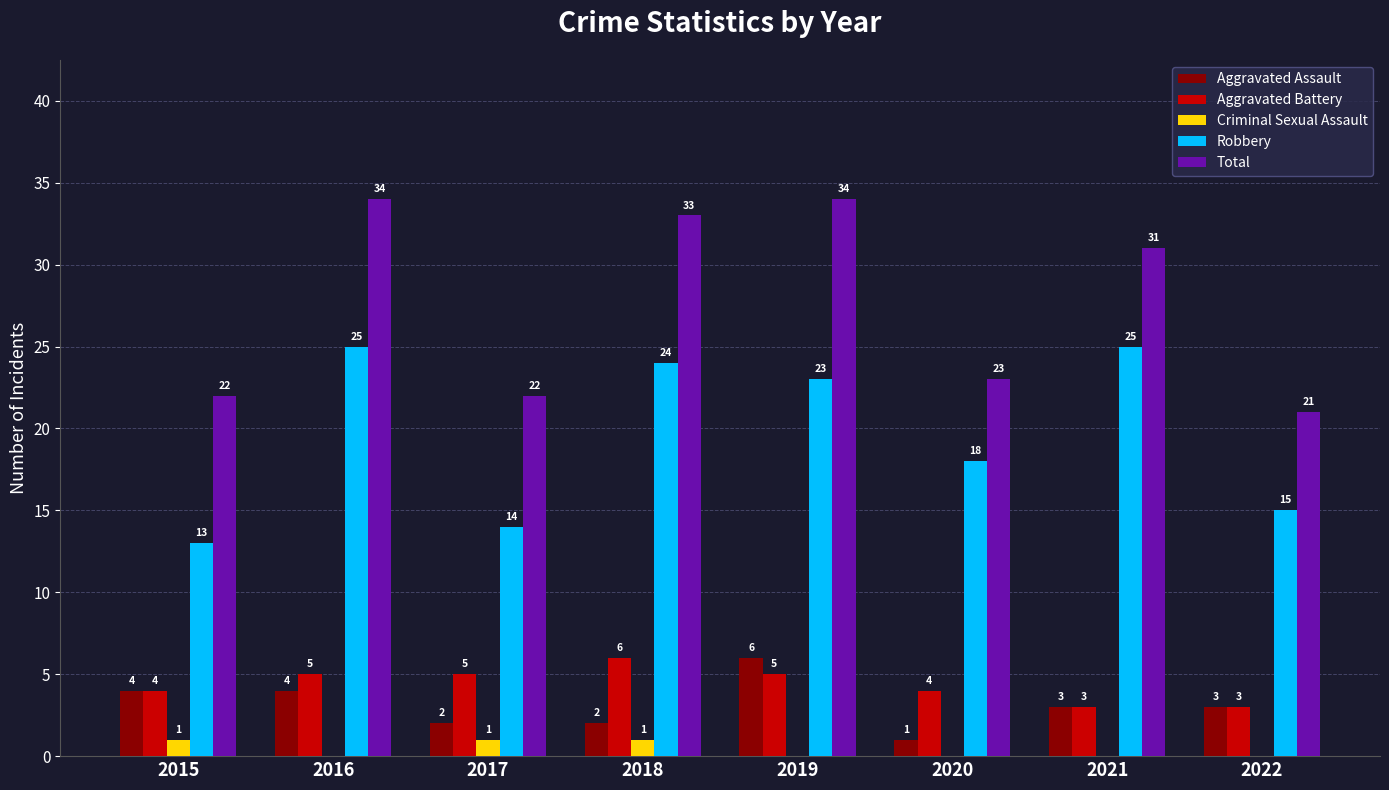

Is the value of Total at 2016 greater than the value of Robbery at 2022?

Yes